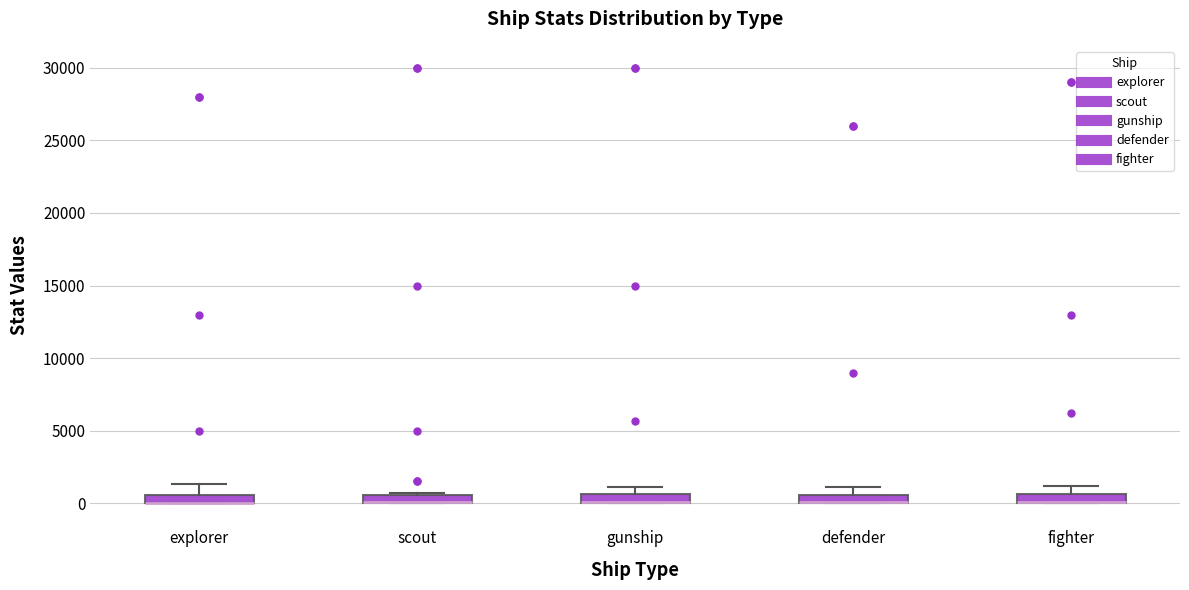

Where is the upper edge of the box for scout on the y-axis? The values are not printed on the chart, so give them approximately, as read against the axis.

500